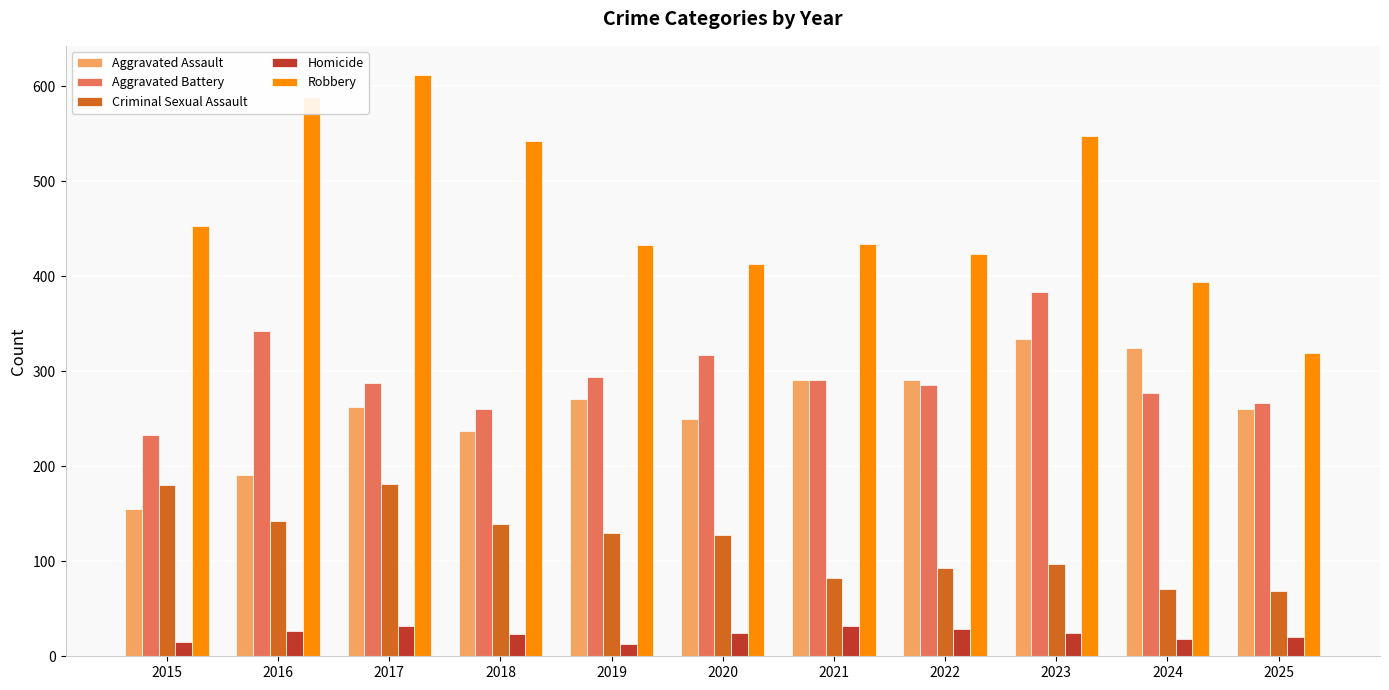

How many groups of bars are there?

11